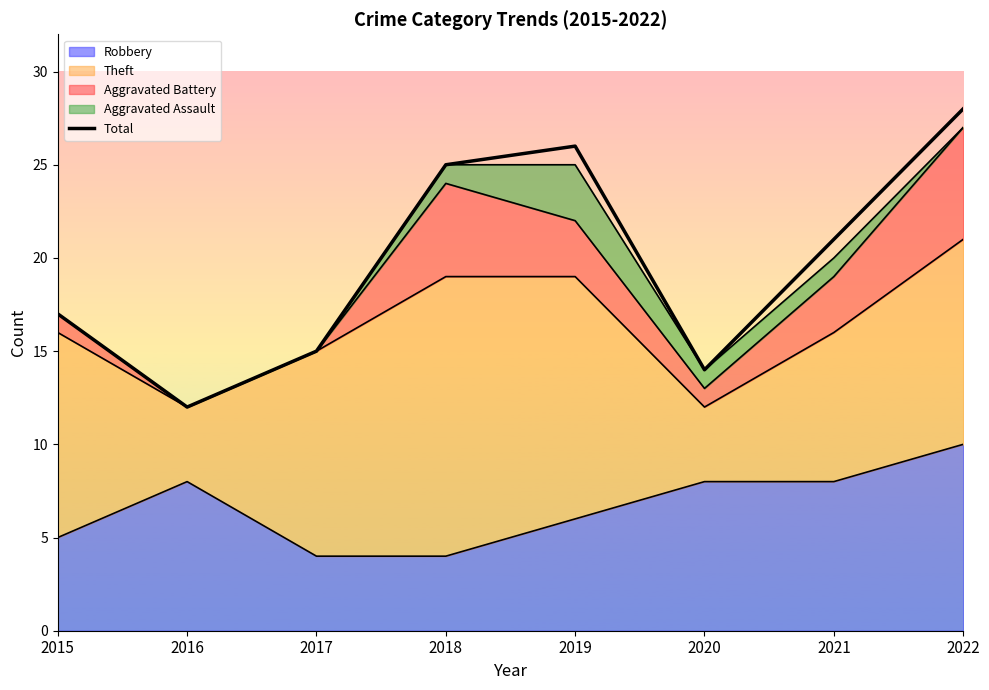

Rank the categories by value from lowest to highest.

2016, 2020, 2017, 2015, 2021, 2018, 2019, 2022